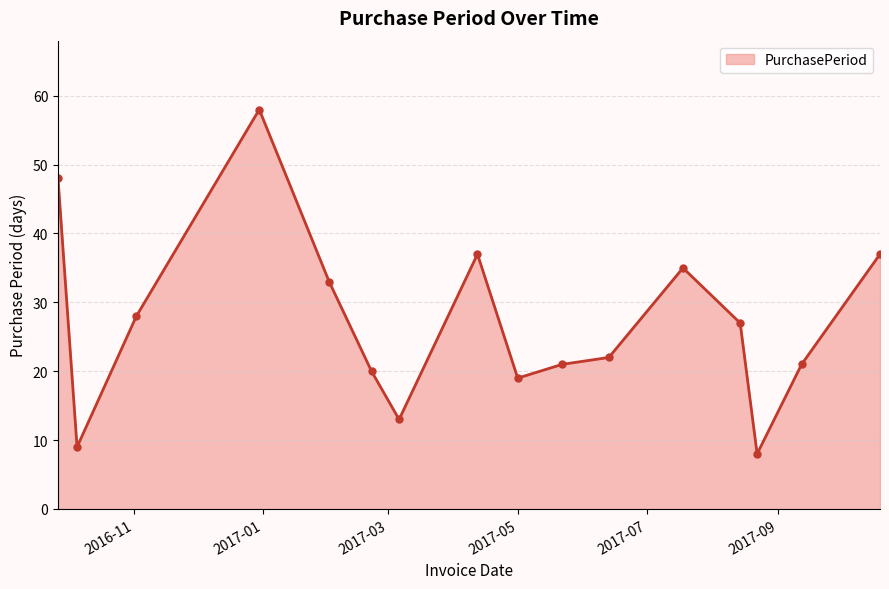

What is the average value?

27